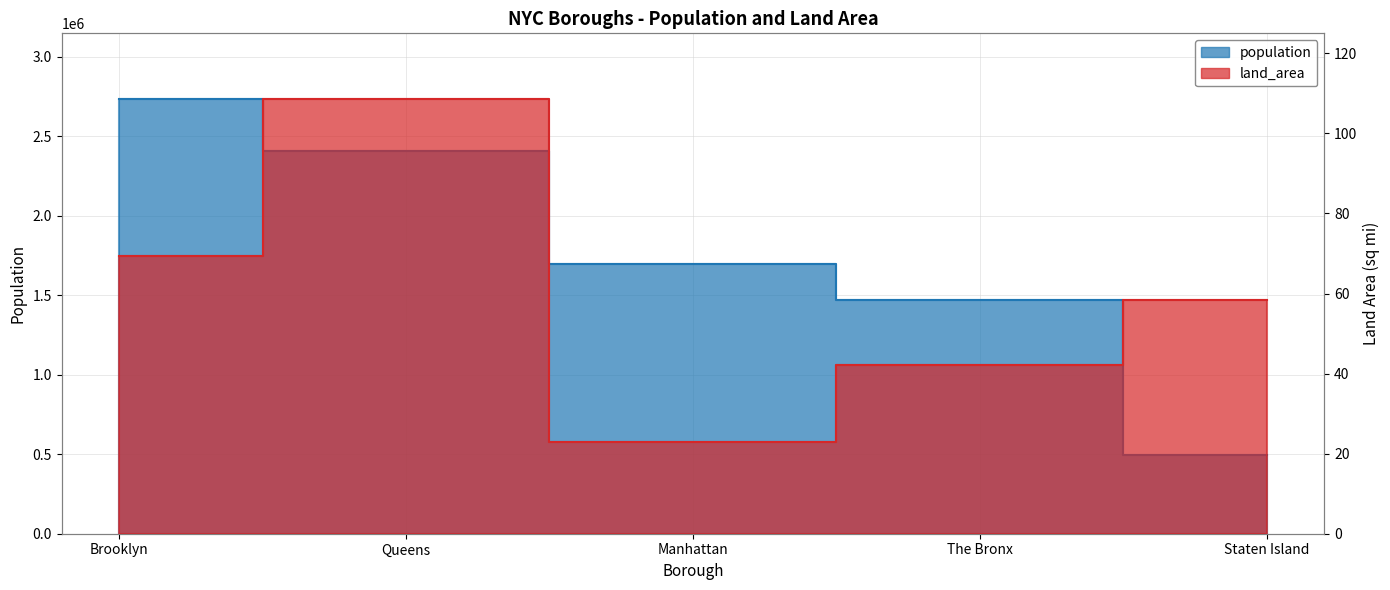

Reading left to right, list all the values displayed in this chart.

population: Brooklyn=2736074.0	Queens=2405464.0	Manhattan=1694251.0	The Bronx=1472654.0	Staten Island=495747.0
land_area: Brooklyn=69.5	Queens=108.7	Manhattan=22.8	The Bronx=42.1	Staten Island=58.4